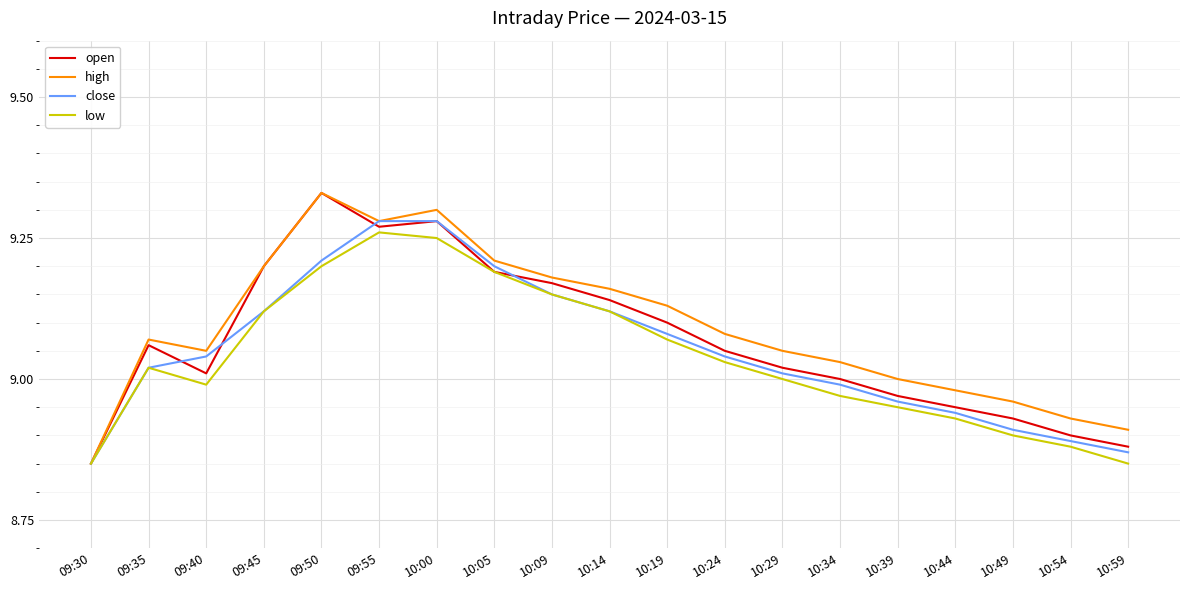

At which label does high reach its peak?

09:50